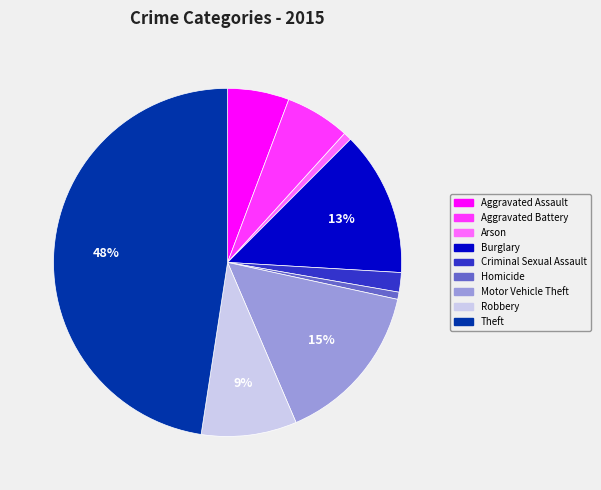

What is the largest slice in the pie chart?

Theft